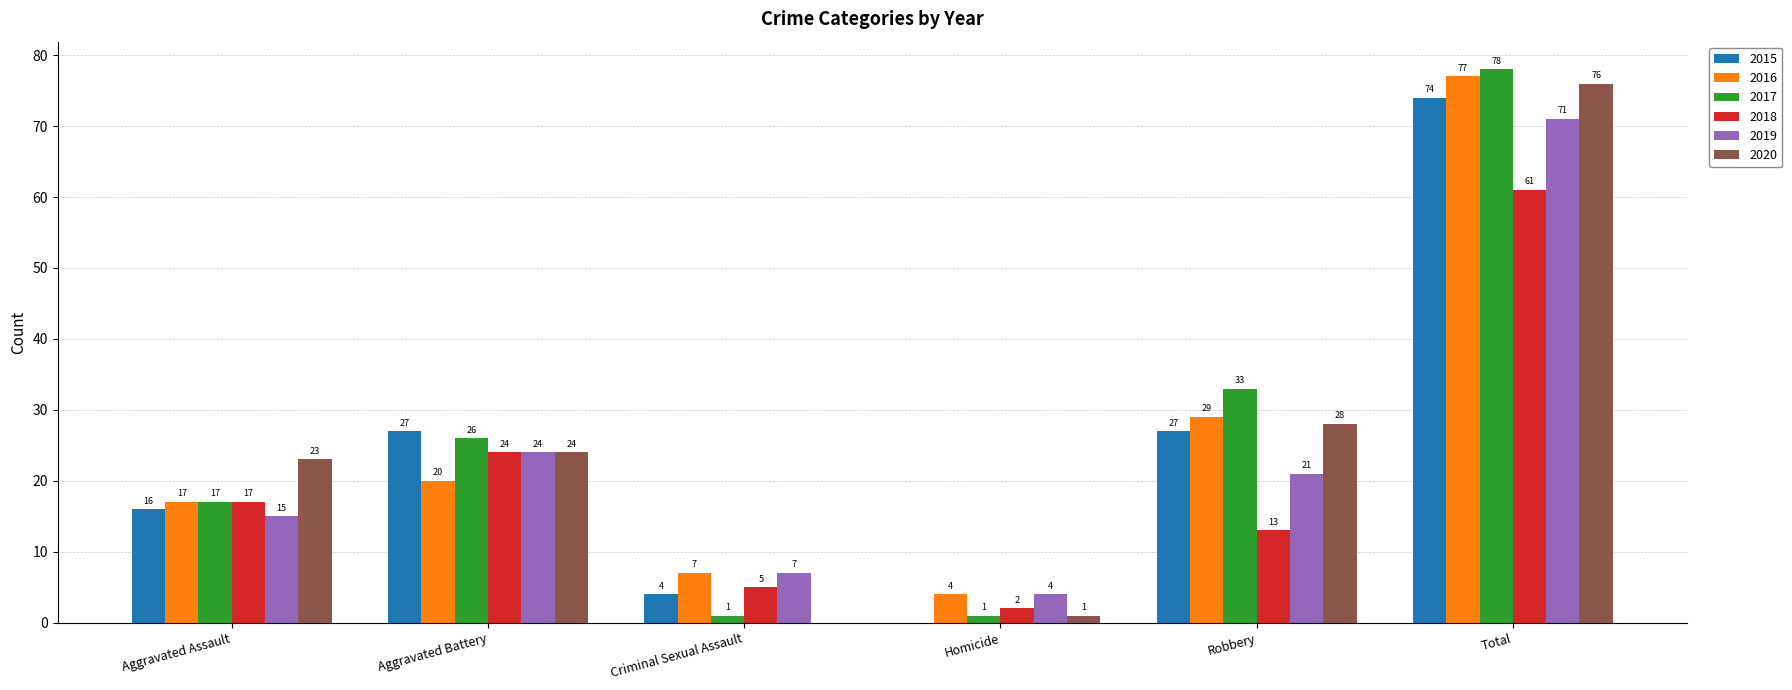

What is the sum of all 2016 values?

154